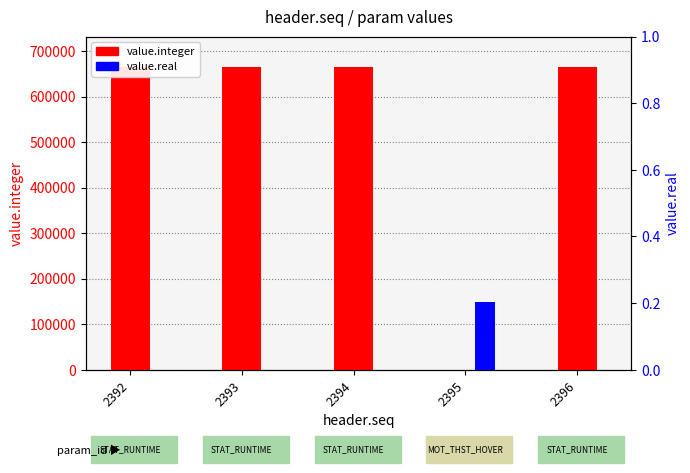

Does the chart contain stacked bars?

No